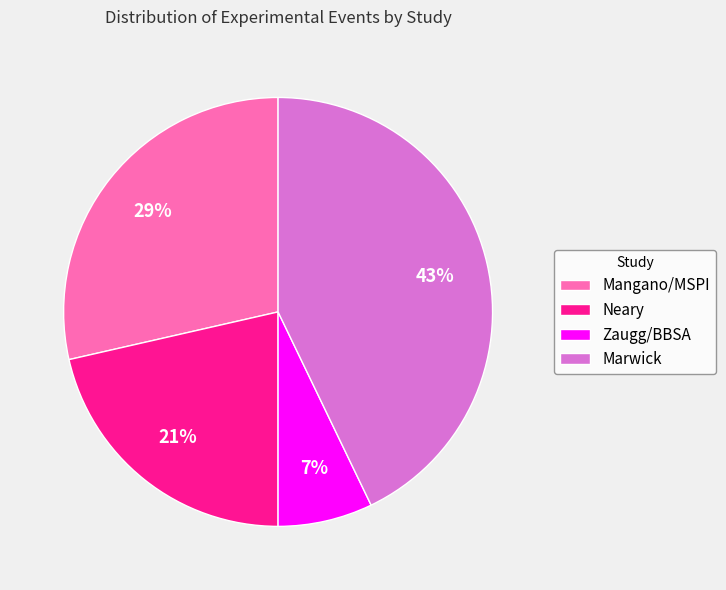

To the nearest percent, what percentage of the pie is Marwick?

43%